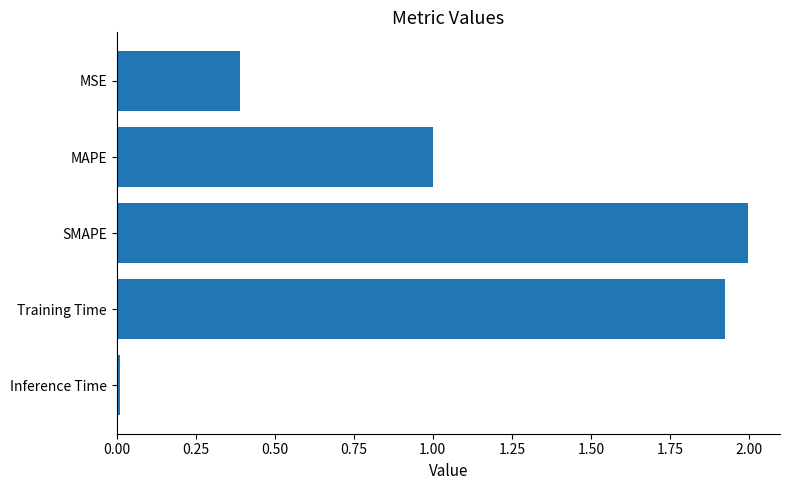

Rank the categories by value from highest to lowest.

SMAPE, Training Time, MAPE, MSE, Inference Time